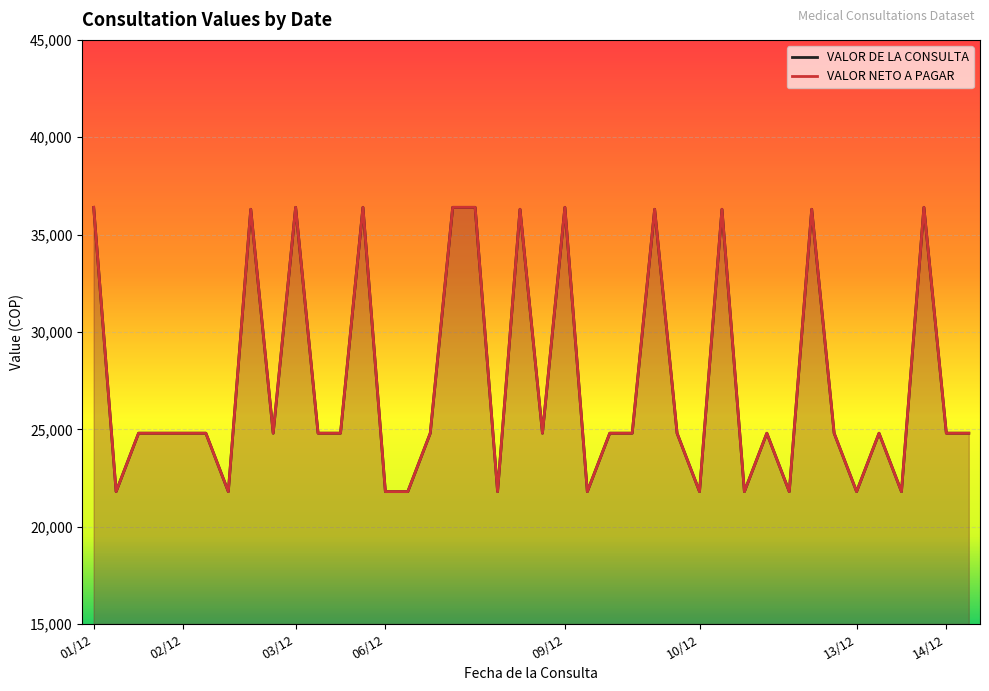

Reading left to right, extract all data points from this chart.

VALOR DE LA CONSULTA: 36400	21800	24800	24800	24800	24800	21800	36300	24800	36400	24800	24800	36400	21800	21800	24800	36400	36400	21800	36300	24800	36400	21800	24800	24800	36300	24800	21800	36300	21800	24800	21800	36300	24800	21800	24800	21800	36400	24800	24800
VALOR NETO A PAGAR: 36400	21800	24800	24800	24800	24800	21800	36300	24800	36400	24800	24800	36400	21800	21800	24800	36400	36400	21800	36300	24800	36400	21800	24800	24800	36300	24800	21800	36300	21800	24800	21800	36300	24800	21800	24800	21800	36400	24800	24800